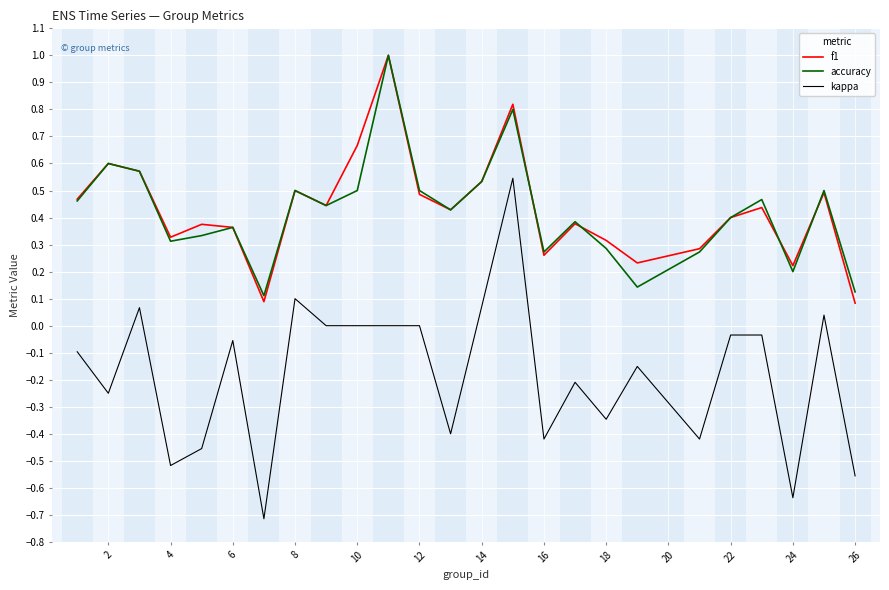

True or false: kappa and accuracy cross at least once.

False